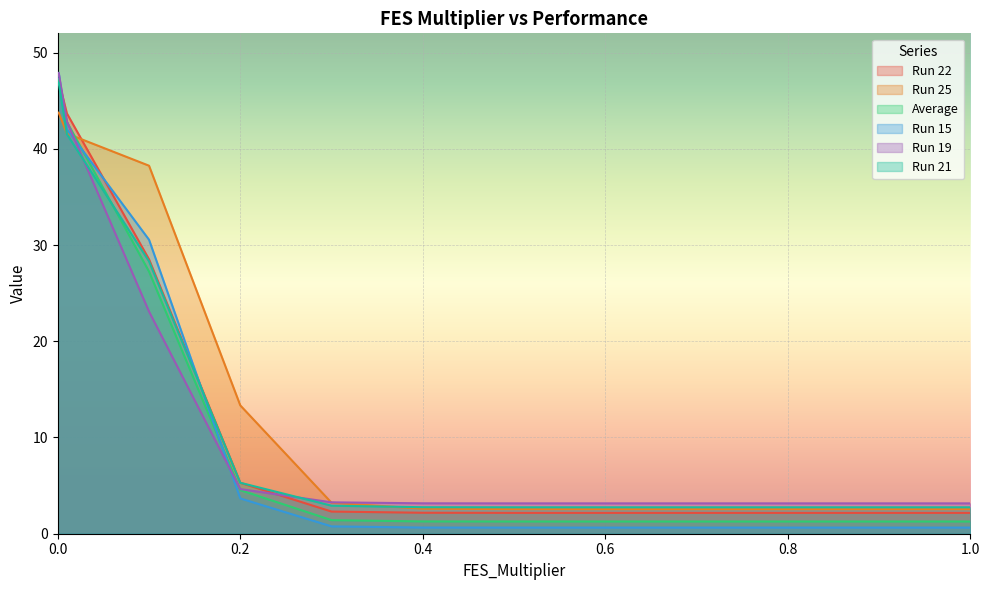

The value of Run 22 at 1 is 3.3. True or false?

False